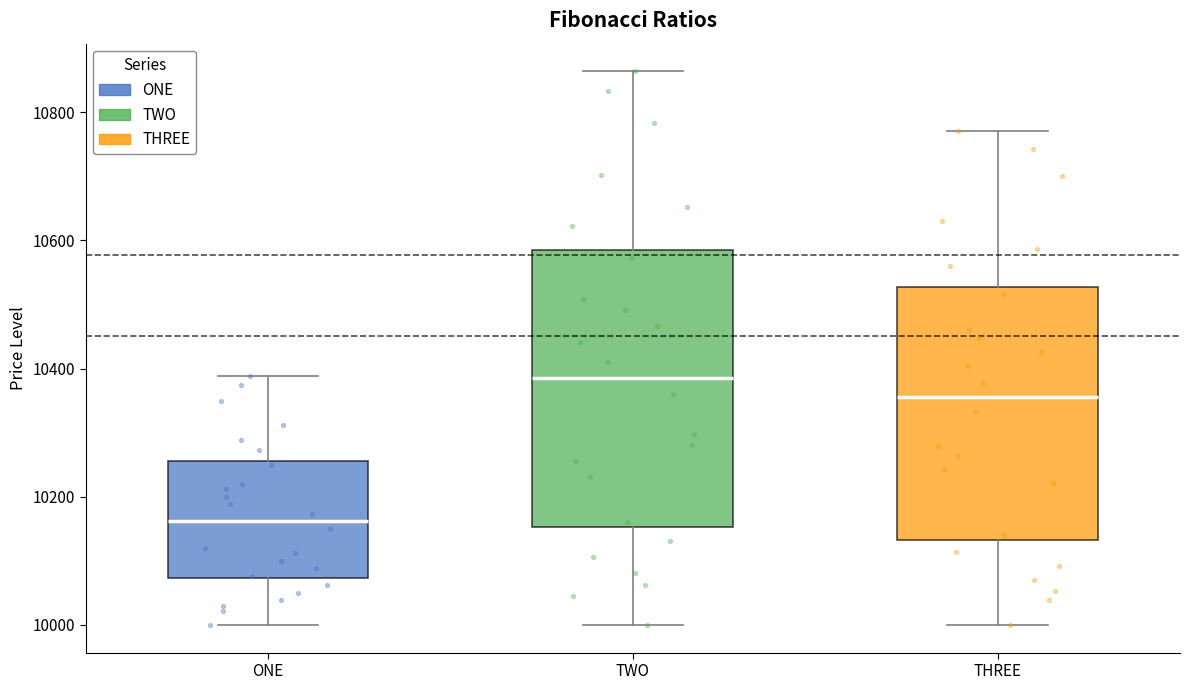

Where does the median line of the box for ONE sit on the y-axis? The values are not printed on the chart, so give them approximately, as read against the axis.

10160